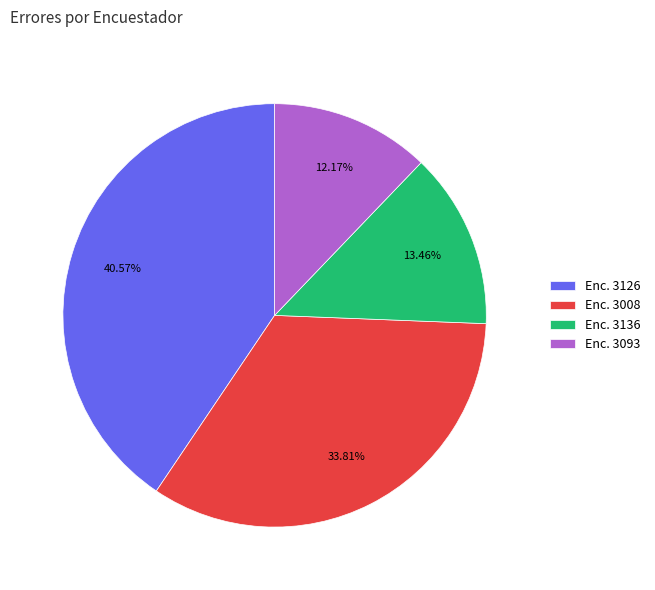

Between Enc. 3126 and Enc. 3136, which is larger?

Enc. 3126